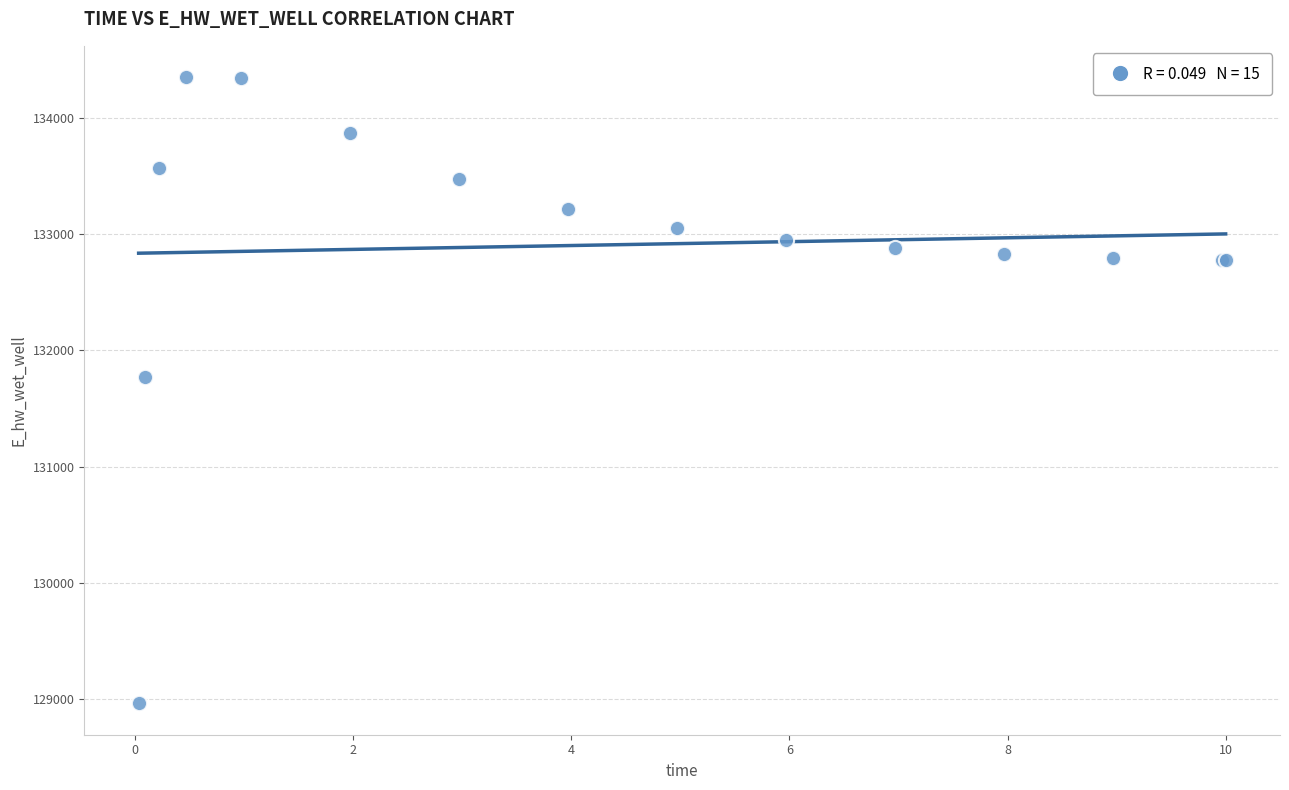

What Y value in the scatter plot is closest to 131656?

131773.1